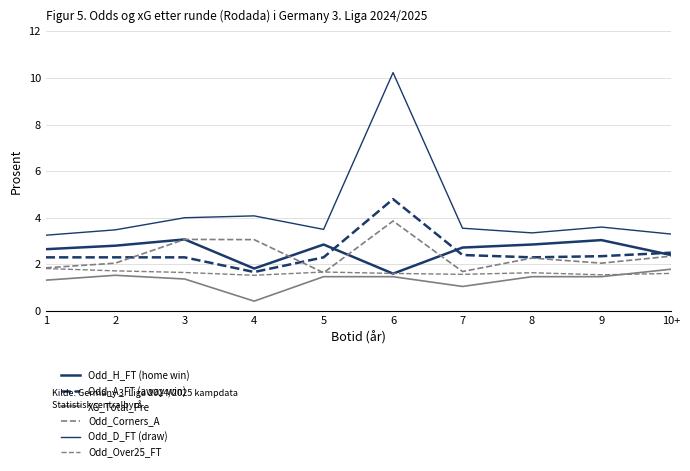

Which category has the highest value across all series?

6